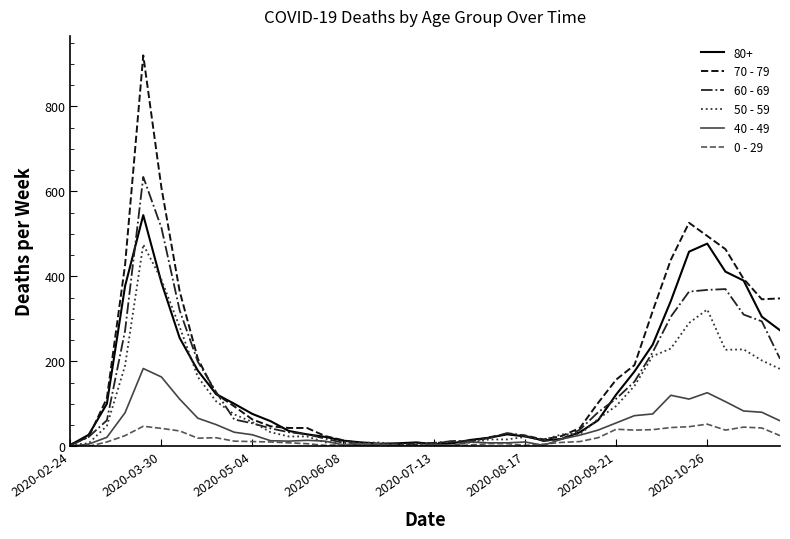

Which series has the largest range (max minus min)?

70 - 79